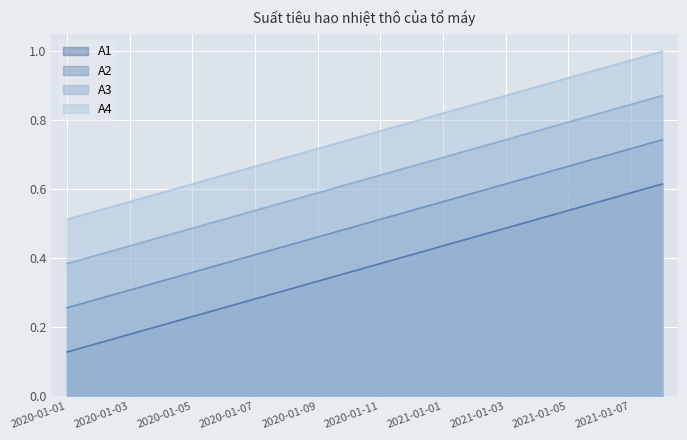

What is the difference between the maximum and minimum values in the A1 series?

0.5